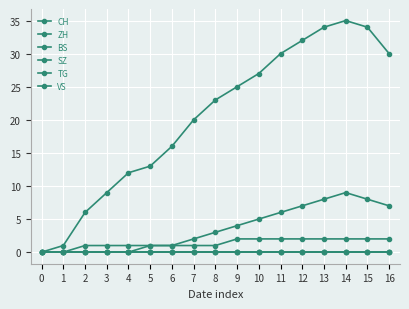

Does the chart have visible grid lines?

Yes